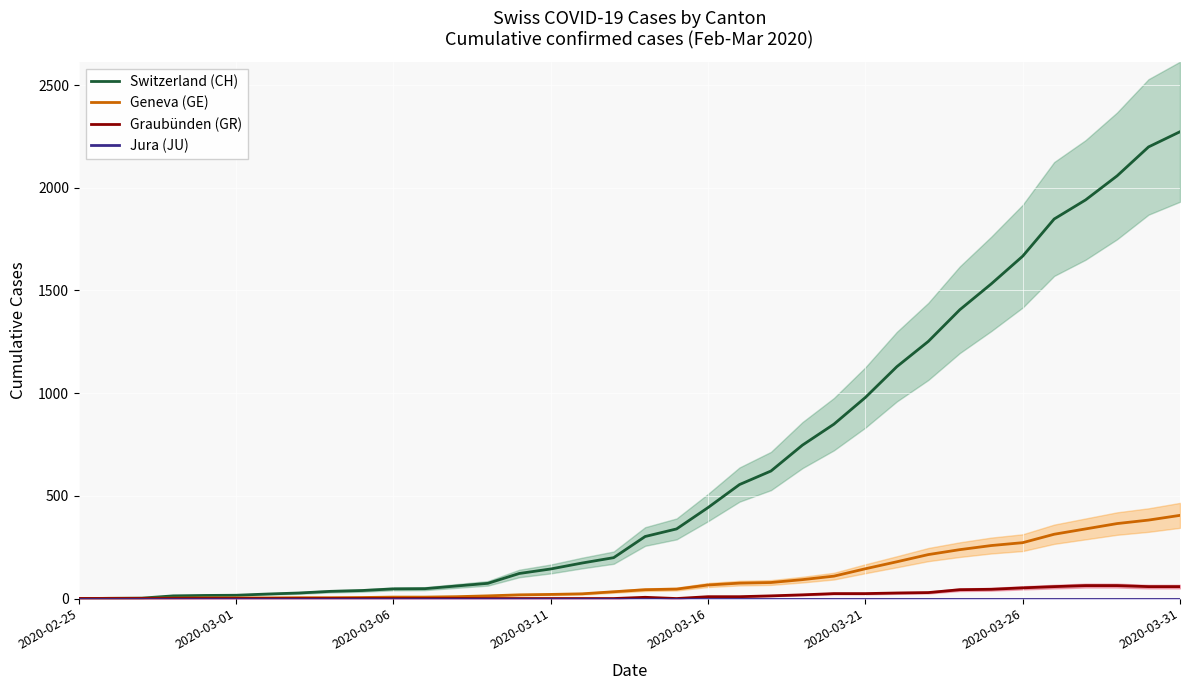

The Geneva (GE) series shows 544 at 34. True or false?

False